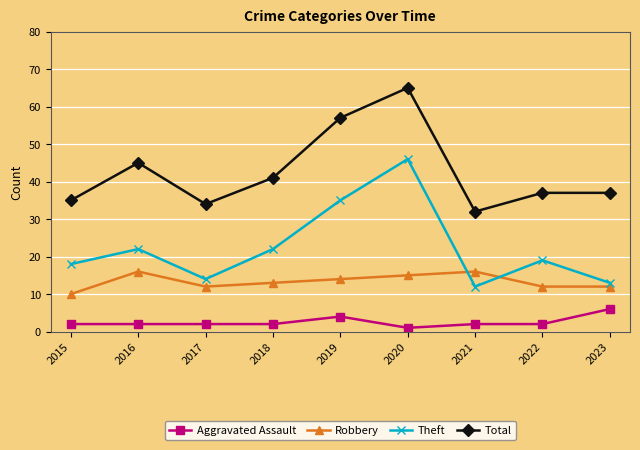

At which label does Aggravated Assault reach its peak?

2023